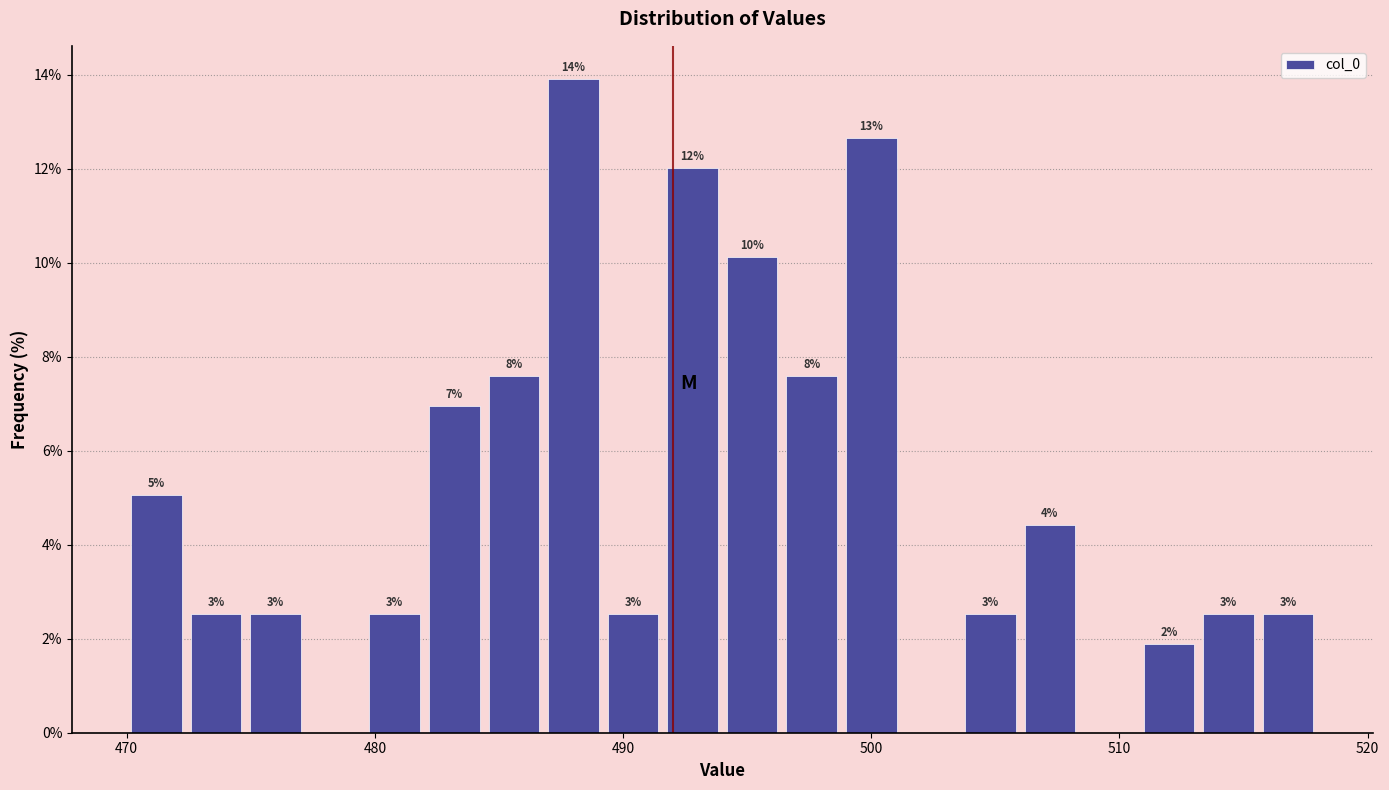

Around what value on the x-axis is the tallest bar? Give the approximate position of its centre, as read against the axis.

488